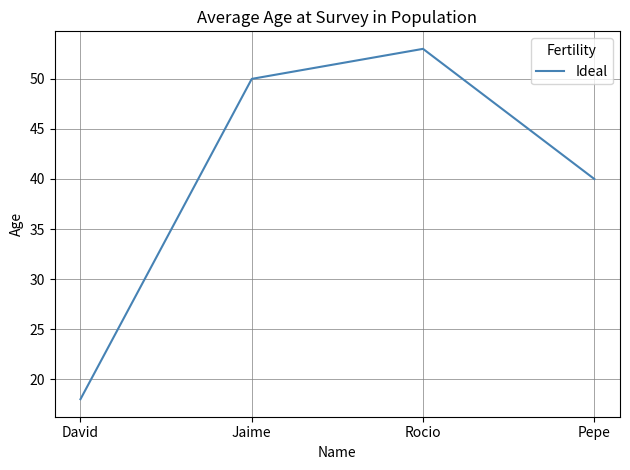

List the labels in order of value, largest first.

Rocio, Jaime, Pepe, David